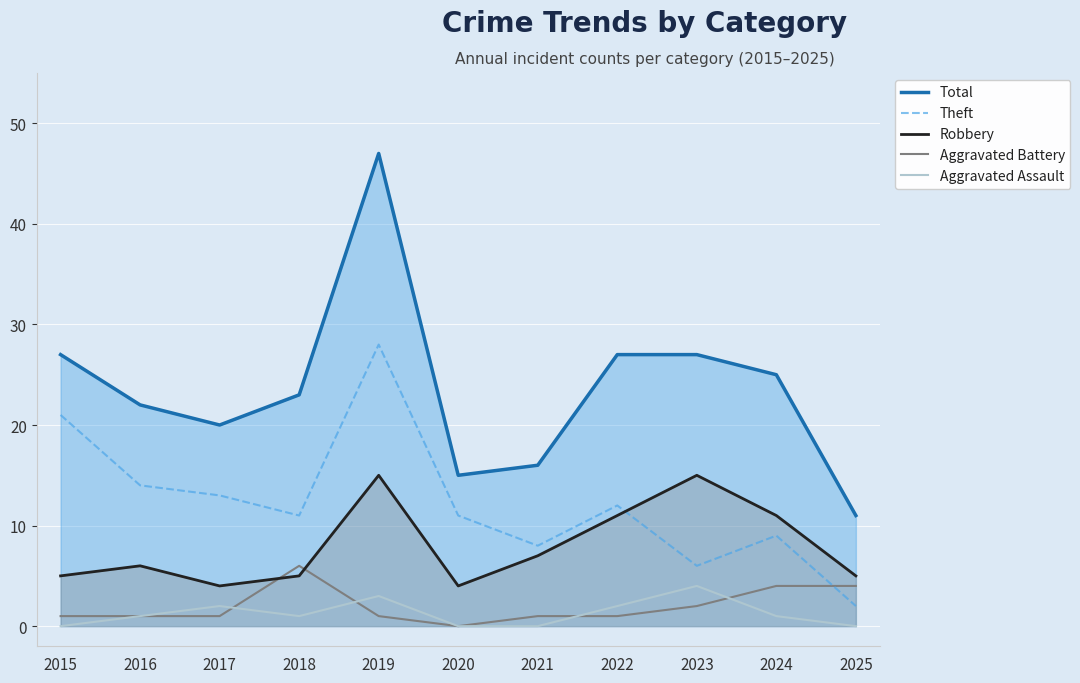

After their last crossing, which series has the higher values: Theft or Robbery?

Robbery